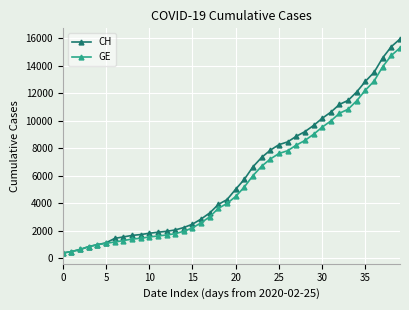

What is the value of the CH point at the 23rd from the left?

6644